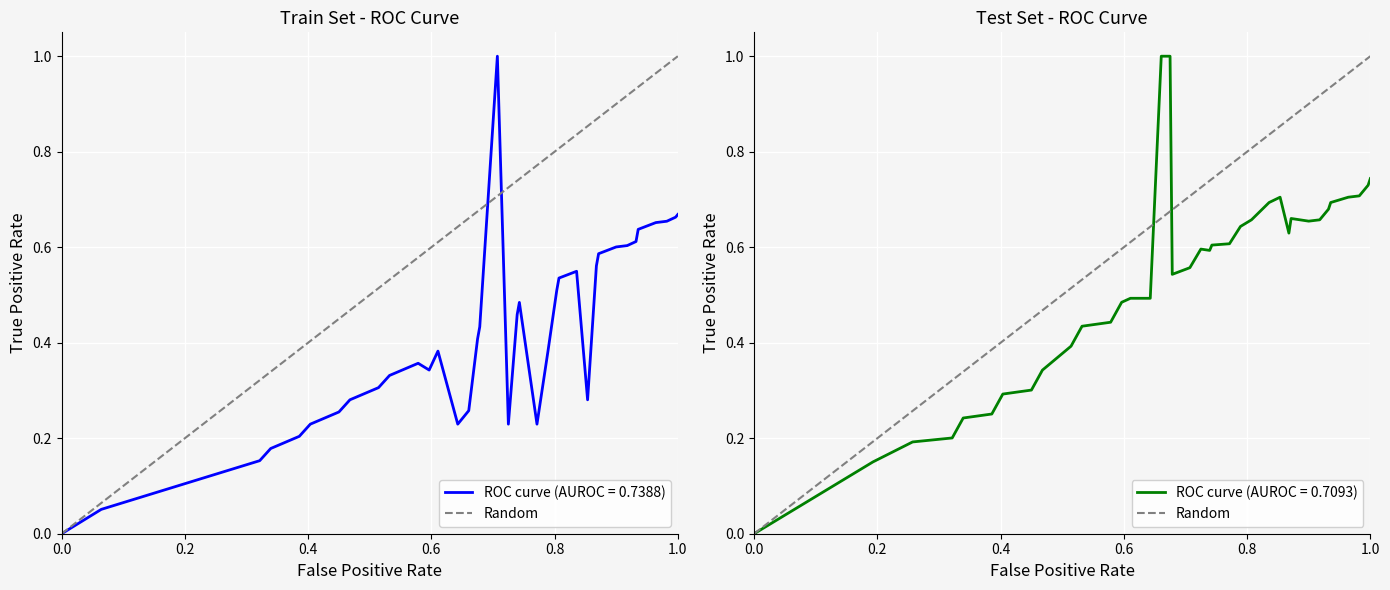

Count the number of categories in the chart.

2